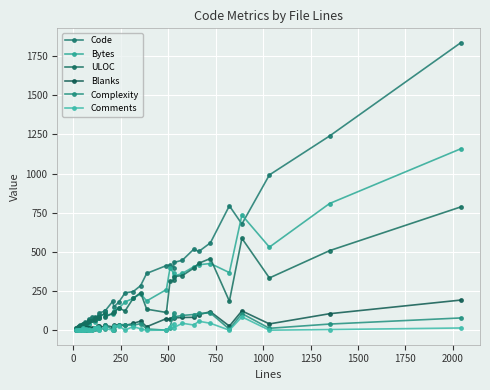

What is the difference between the maximum and minimum values in the Blanks series?

192.0